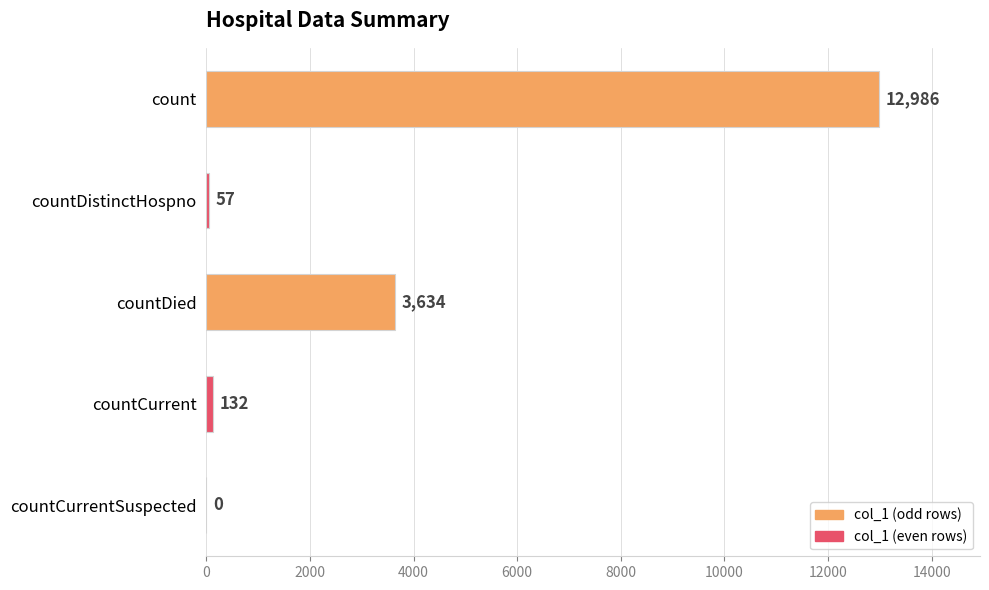

Where is the data nearest to the value 6493?

countDied